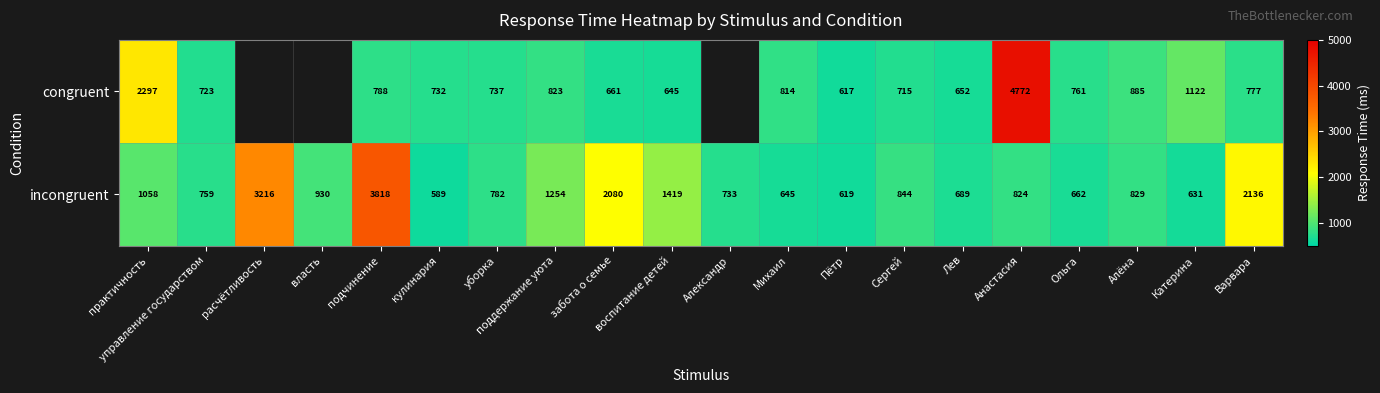

Which has a higher value, практичность or поддержание уюта?

практичность